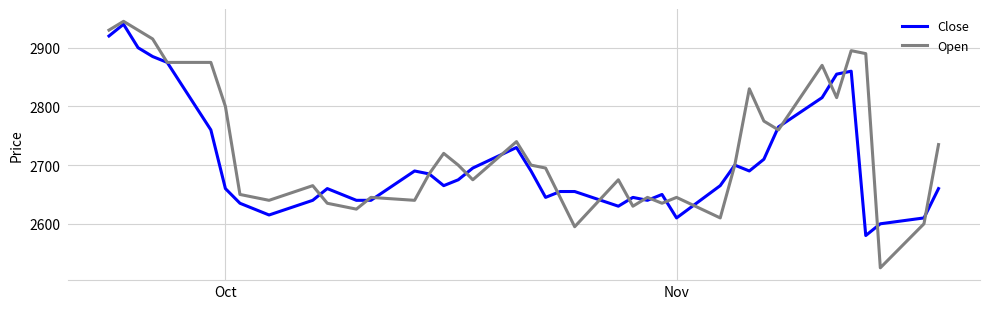

What is the minimum value for Open?

2525